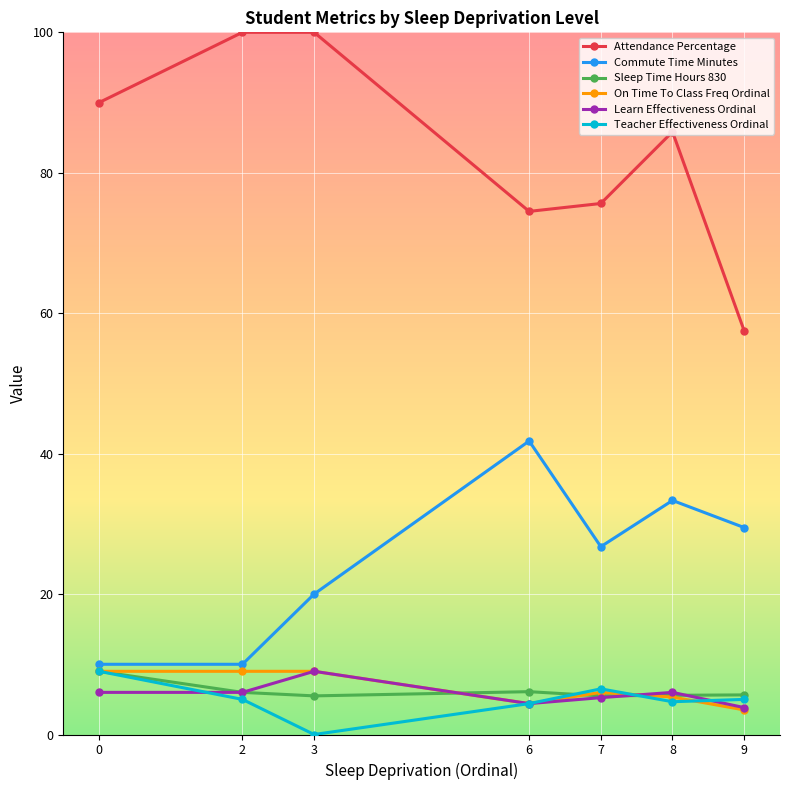

Which label corresponds to the smallest value in the chart?

3